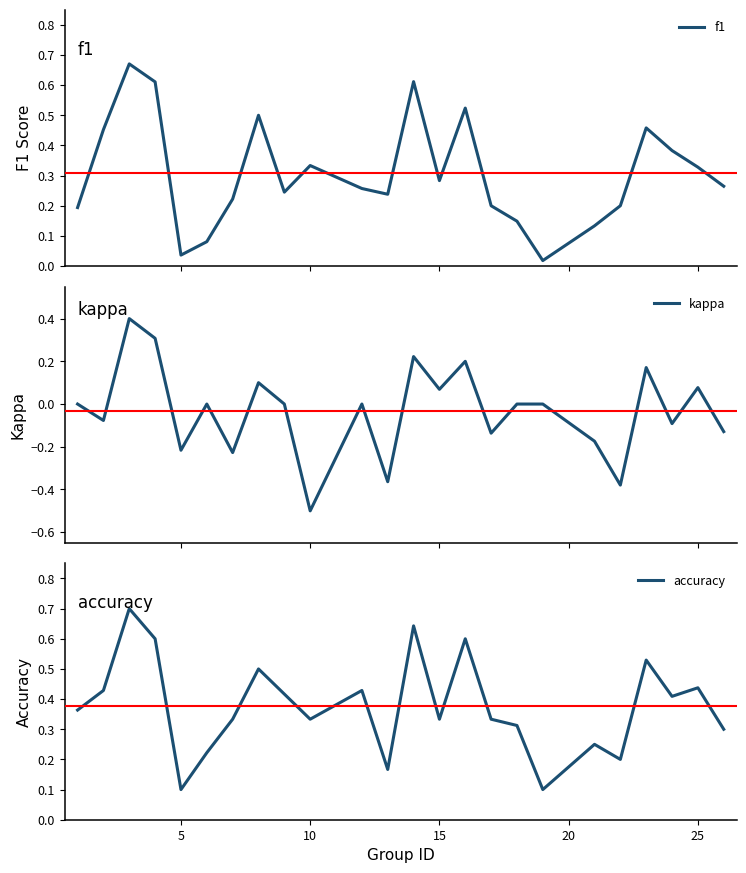

What is the difference between the maximum and minimum values in the accuracy series?

0.6